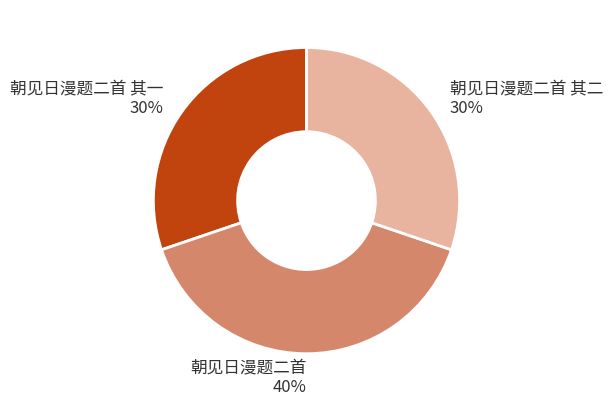

What is the largest slice in the pie chart?

朝见日漫题二首